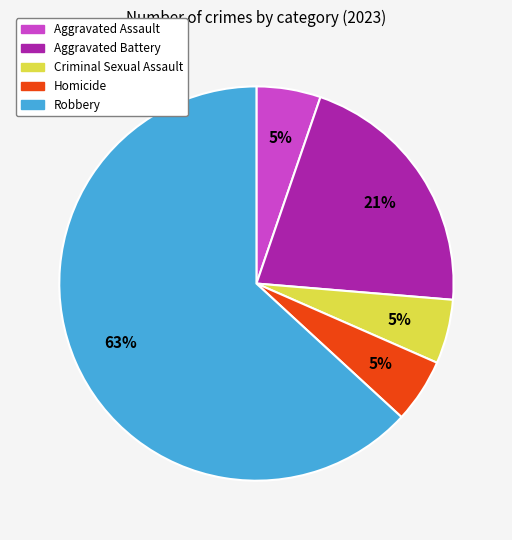

What percentage is the Homicide slice, to the nearest percent?

5%